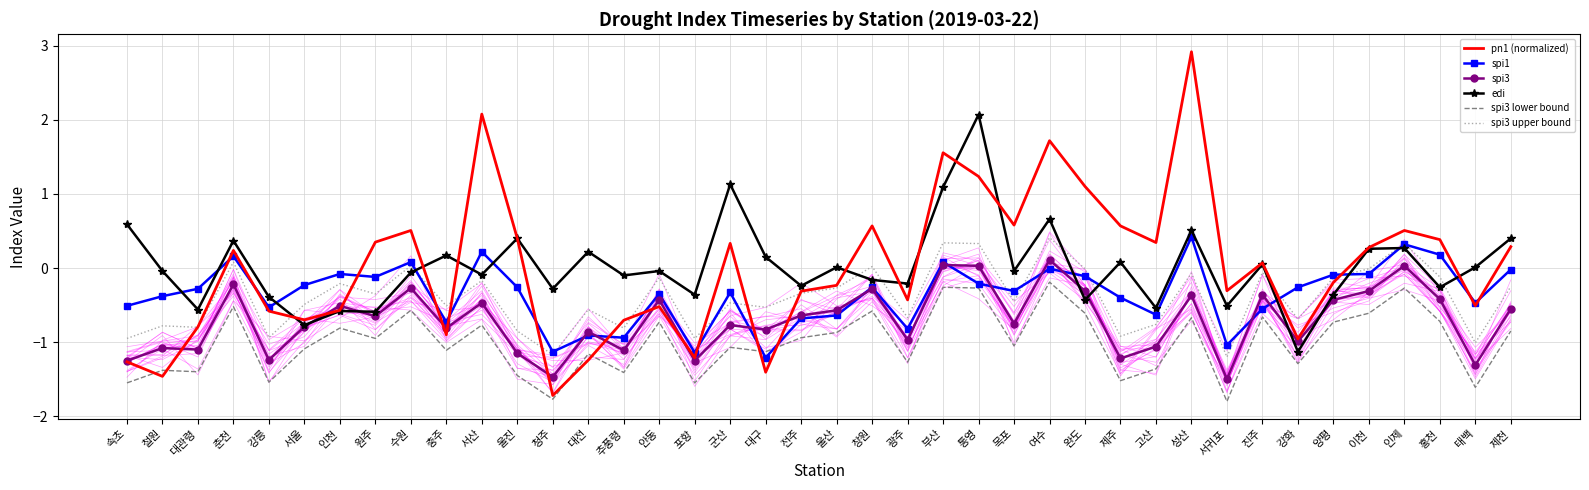

Reading right to left, what are all the values shown in this chart?

pn1 (normalized): 0.3	-0.5	0.4	0.5	0.3	-0.2	-1.0	0.1	-0.3	2.9	0.3	0.6	1.1	1.7	0.6	1.2	1.6	-0.4	0.6	-0.2	-0.3	-1.4	0.3	-1.2	-0.5	-0.7	-1.2	-1.7	0.4	2.1	-0.9	0.5	0.3	-0.6	-0.7	-0.6	0.2	-0.8	-1.5	-1.3
spi1: -0.0	-0.5	0.2	0.3	-0.1	-0.1	-0.3	-0.6	-1.0	0.4	-0.6	-0.4	-0.1	-0.0	-0.3	-0.2	0.1	-0.8	-0.3	-0.6	-0.7	-1.2	-0.3	-1.1	-0.3	-0.9	-0.9	-1.1	-0.3	0.2	-0.7	0.1	-0.1	-0.1	-0.2	-0.5	0.2	-0.3	-0.4	-0.5
spi3: -0.6	-1.3	-0.4	0.0	-0.3	-0.4	-1.0	-0.4	-1.5	-0.4	-1.1	-1.2	-0.3	0.1	-0.8	0.0	0.0	-1.0	-0.3	-0.6	-0.6	-0.8	-0.8	-1.2	-0.4	-1.1	-0.9	-1.5	-1.1	-0.5	-0.8	-0.3	-0.7	-0.5	-0.8	-1.2	-0.2	-1.1	-1.1	-1.2
edi: 0.4	0.0	-0.3	0.3	0.3	-0.4	-1.1	0.1	-0.5	0.5	-0.5	0.1	-0.4	0.7	-0.0	2.1	1.1	-0.2	-0.2	0.0	-0.2	0.1	1.1	-0.4	-0.0	-0.1	0.2	-0.3	0.4	-0.1	0.2	-0.1	-0.6	-0.6	-0.8	-0.4	0.4	-0.6	-0.0	0.6
spi3 lower bound: -0.9	-1.6	-0.7	-0.3	-0.6	-0.7	-1.3	-0.7	-1.8	-0.7	-1.4	-1.5	-0.6	-0.2	-1.1	-0.3	-0.3	-1.3	-0.6	-0.9	-0.9	-1.1	-1.1	-1.6	-0.7	-1.4	-1.2	-1.8	-1.4	-0.8	-1.1	-0.6	-0.9	-0.8	-1.1	-1.5	-0.5	-1.4	-1.4	-1.6
spi3 upper bound: -0.3	-1.0	-0.1	0.3	-0.0	-0.1	-0.7	-0.1	-1.2	-0.1	-0.8	-0.9	-0.0	0.4	-0.5	0.3	0.3	-0.7	0.0	-0.3	-0.3	-0.5	-0.5	-0.9	-0.1	-0.8	-0.6	-1.2	-0.8	-0.2	-0.5	0.0	-0.4	-0.2	-0.5	-0.9	0.1	-0.8	-0.8	-0.9